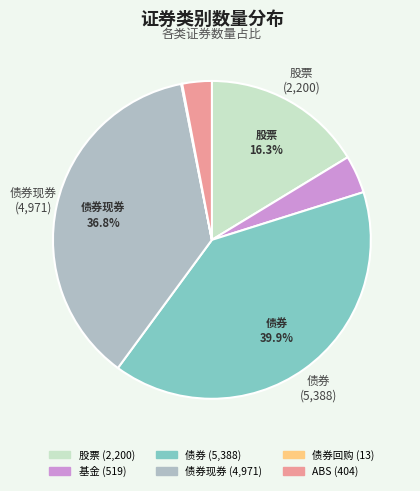

Does any single category account for the majority?

No